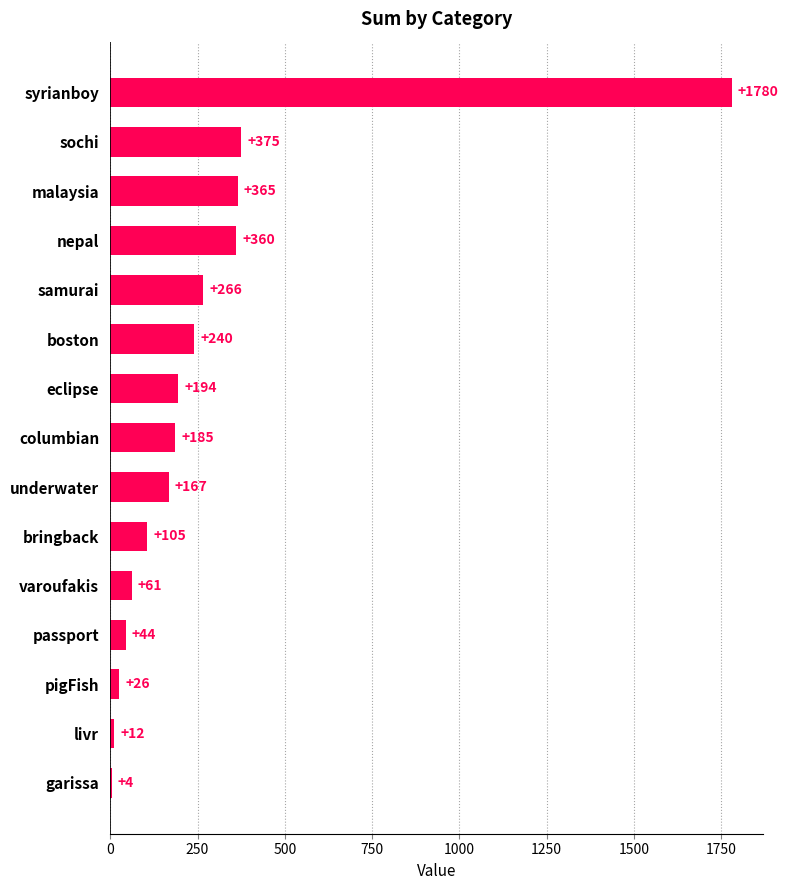

Reading top to bottom, transcribe all the data shown in this chart.

syrianboy=1780	sochi=375	malaysia=365	nepal=360	samurai=266	boston=240	eclipse=194	columbian=185	underwater=167	bringback=105	varoufakis=61	passport=44	pigFish=26	livr=12	garissa=4